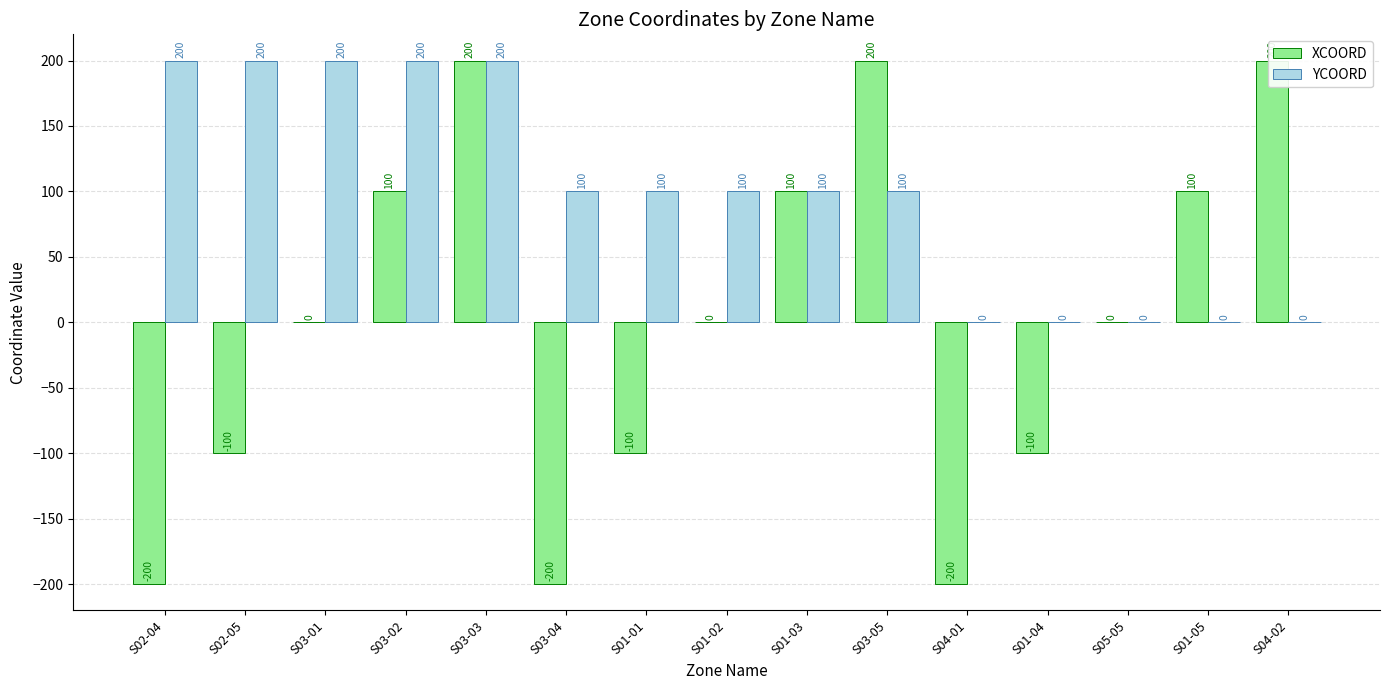

Rank the series by their maximum value, from lowest to highest.

XCOORD, YCOORD